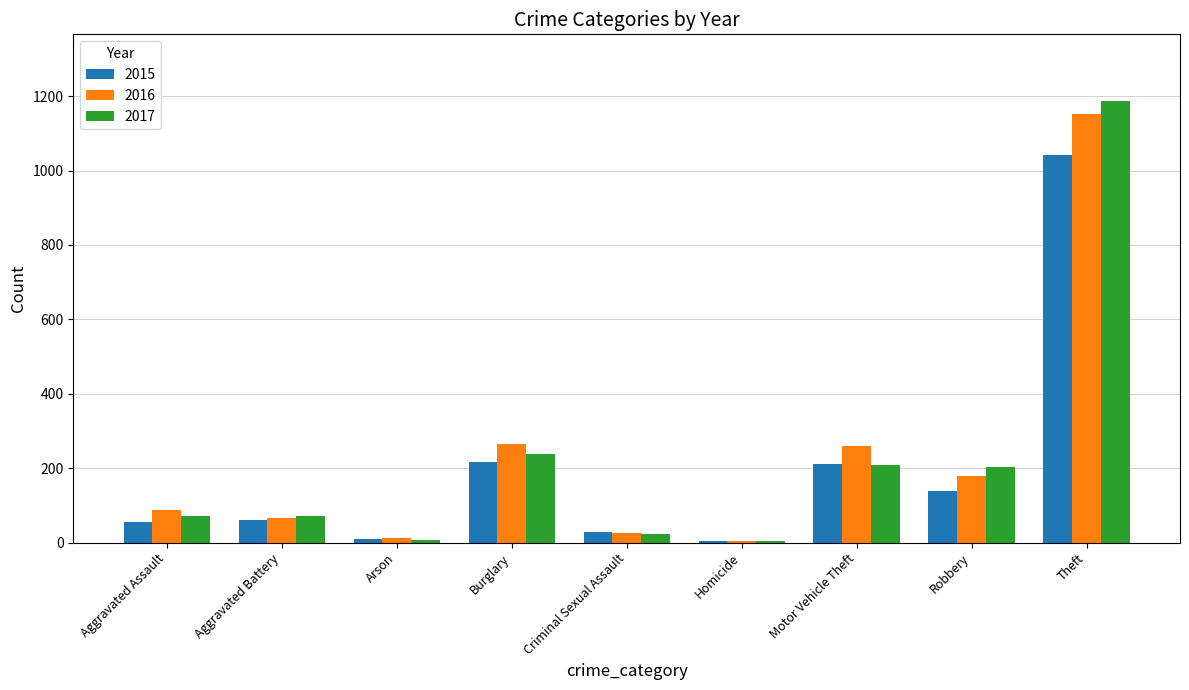

What is the maximum value shown in the chart?

1188